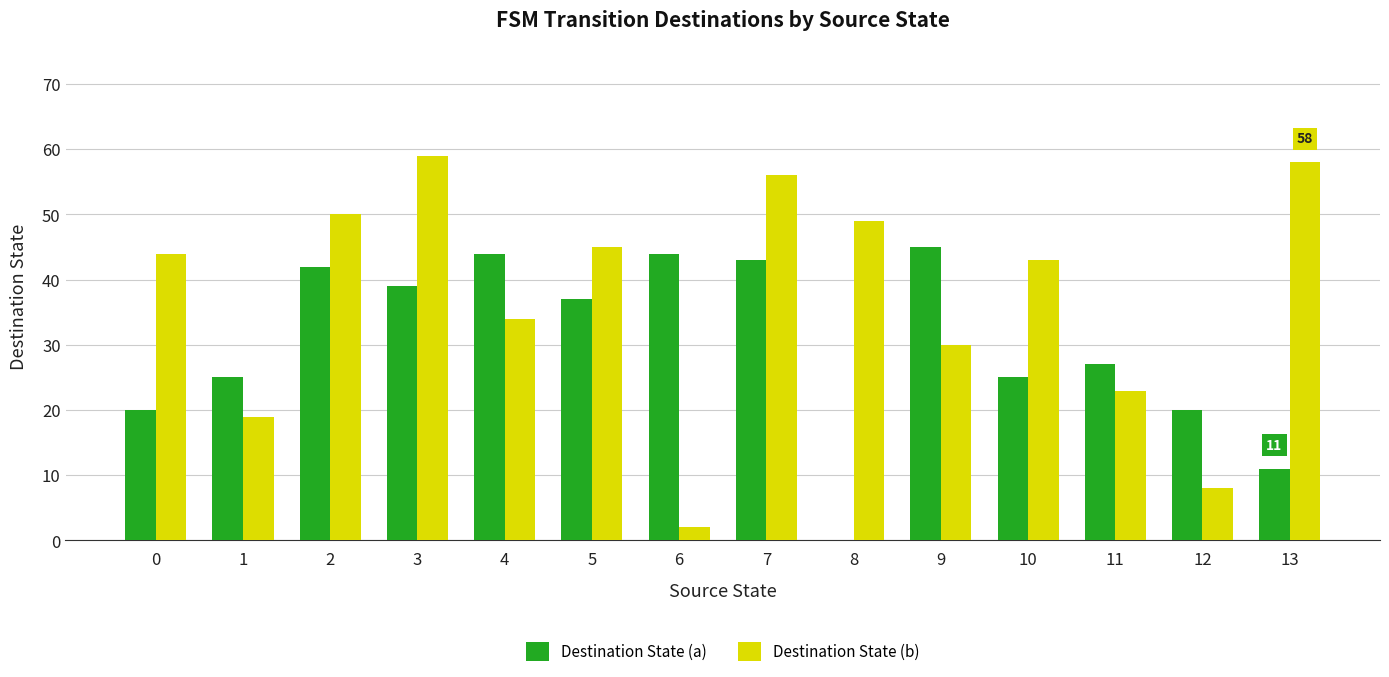

Is it true that Destination State (b) equals 19 at 0?

False